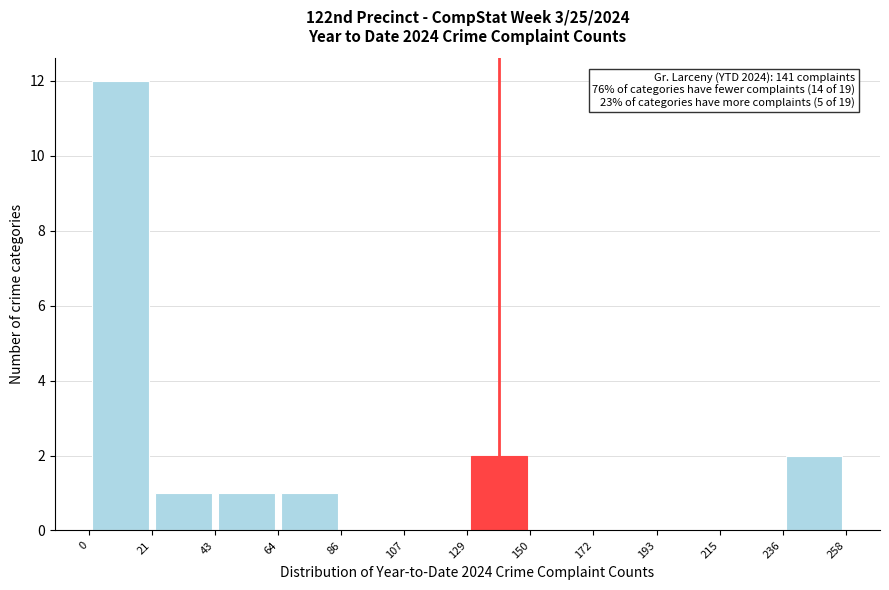

Over which range of the x-axis is the bar tallest?

0 to 21